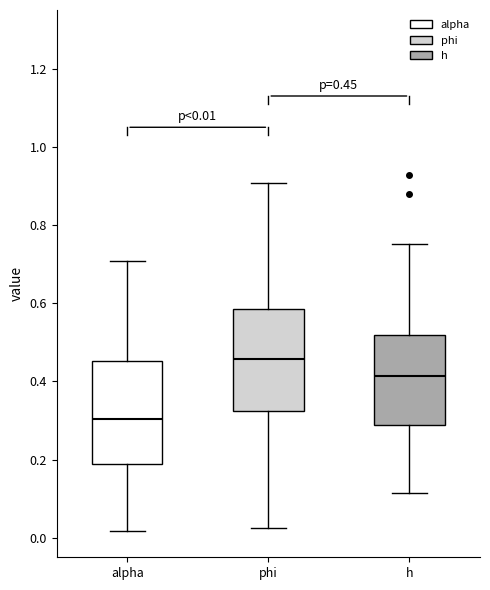

Which box's median line is the highest?

phi